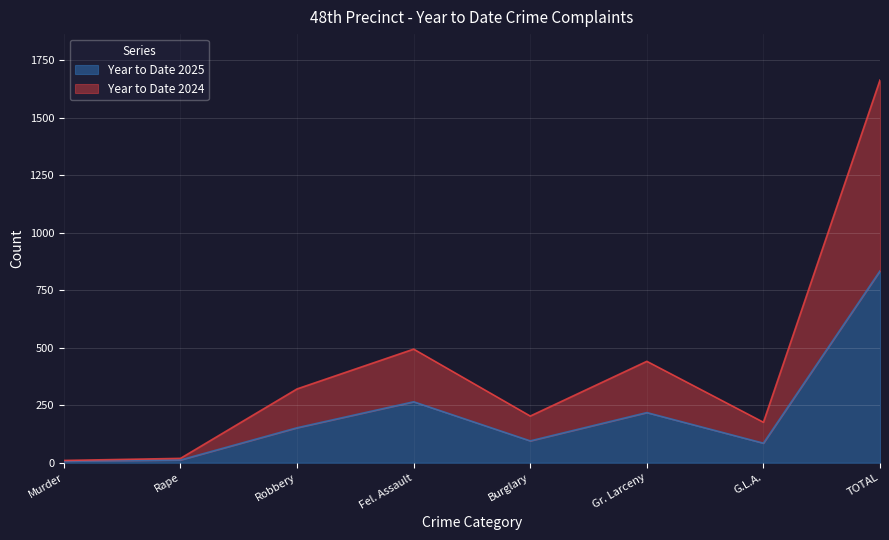

What is the lowest value of the Year to Date 2025 series?

7